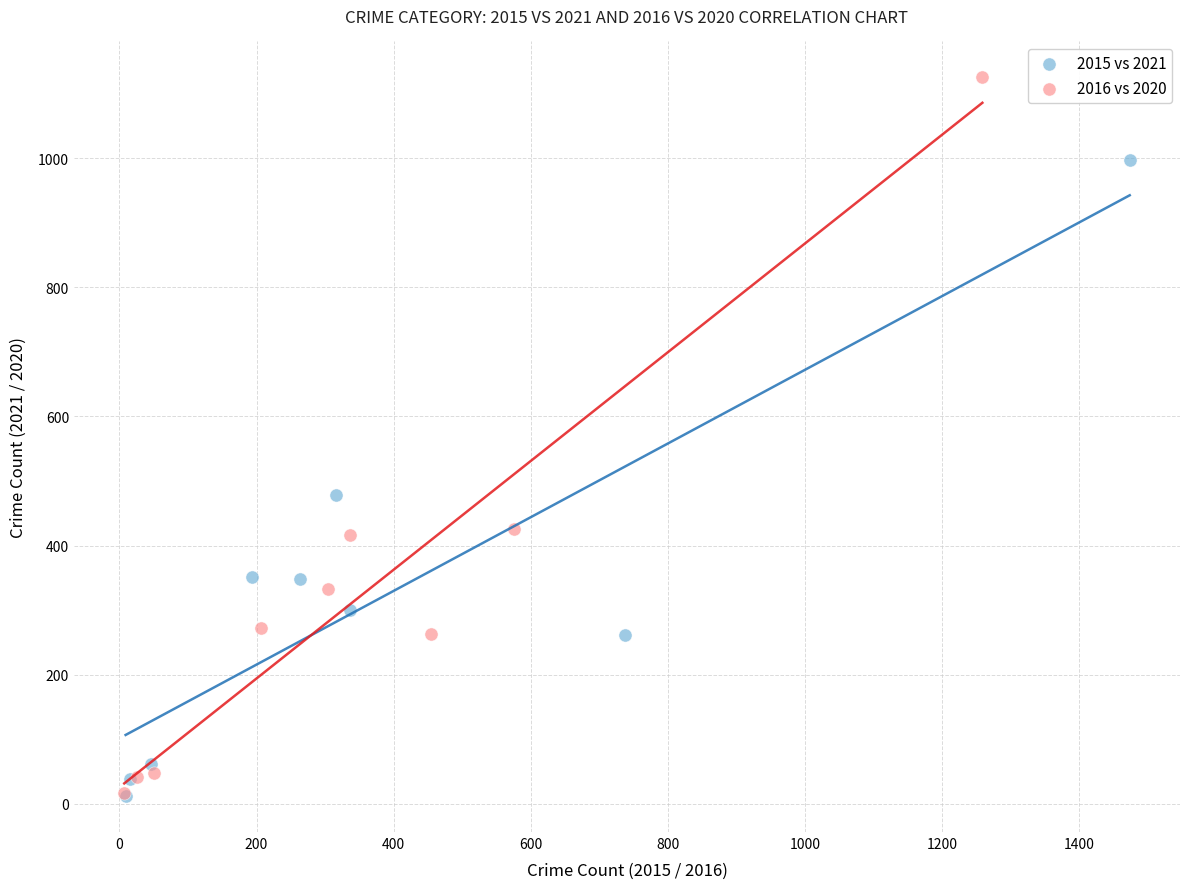

Which series has the largest Y range (max minus min)?

2016 vs 2020